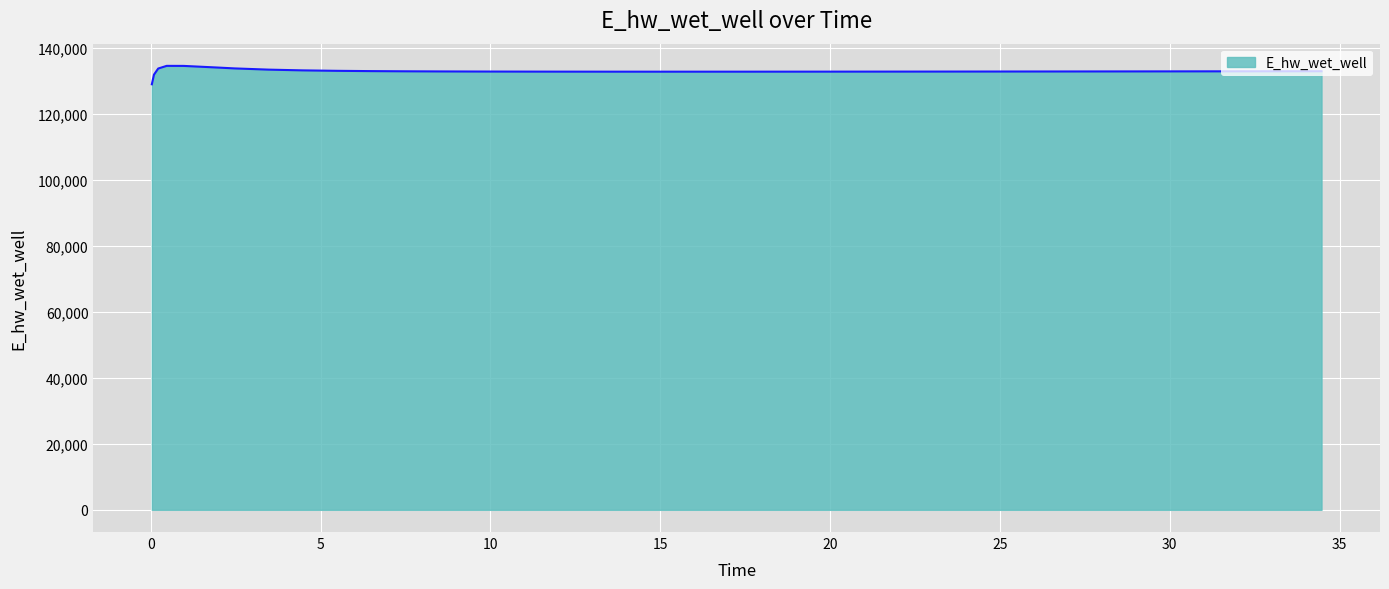

What is the greatest value displayed?

134669.2